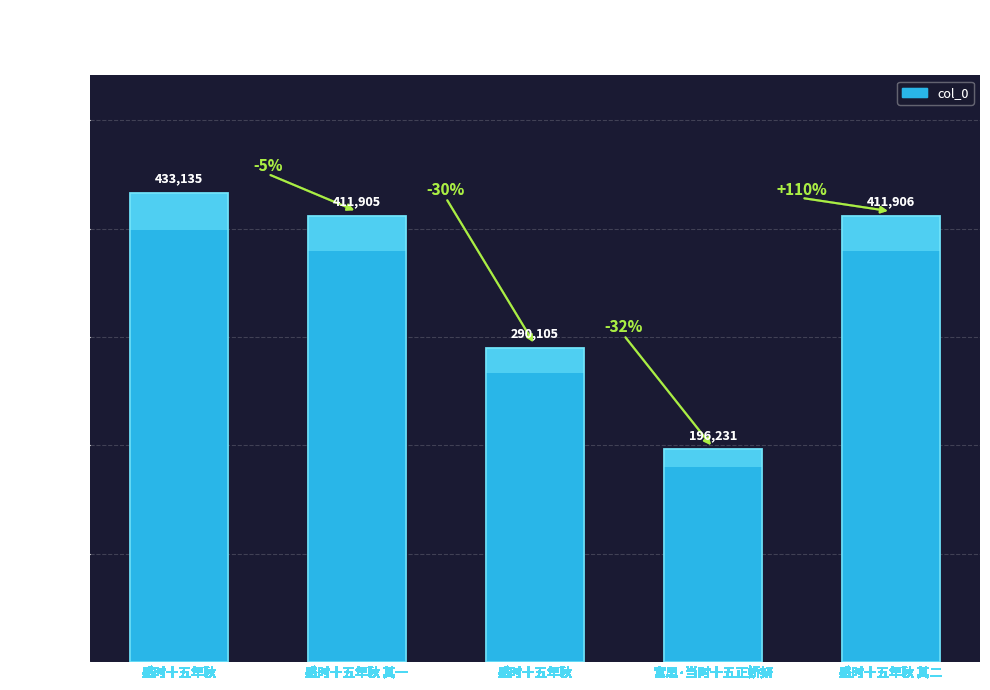

Are the bars grouped side by side (vs. stacked)?

No